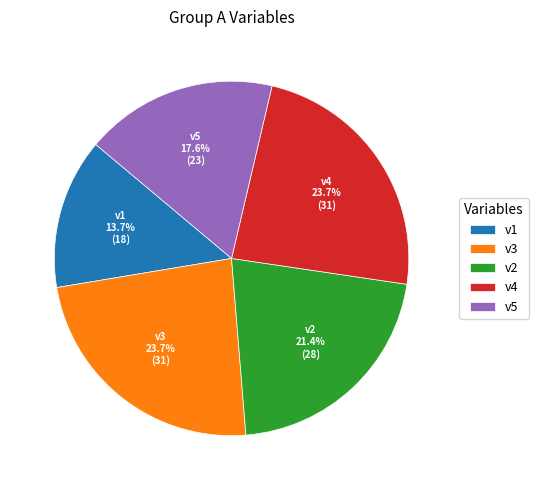

To the nearest percent, what percentage of the pie is v4?

24%